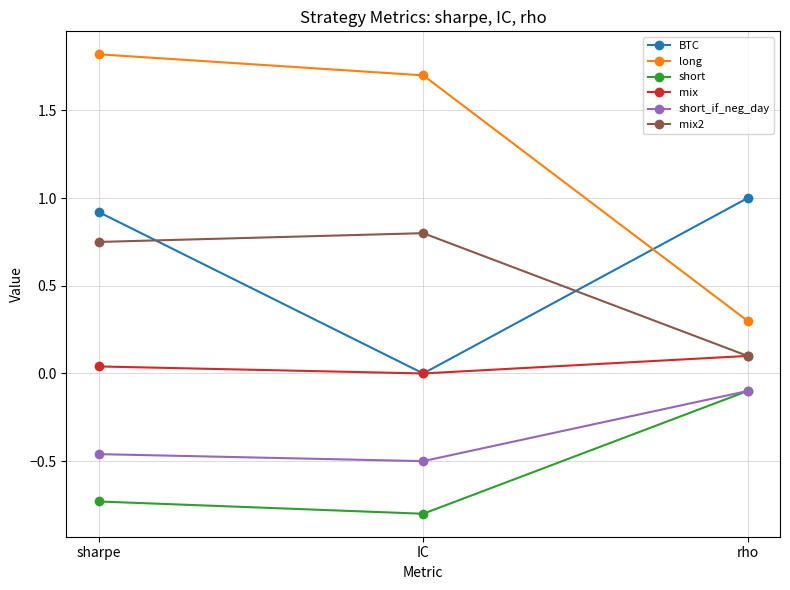

What is the minimum value for long?

0.3